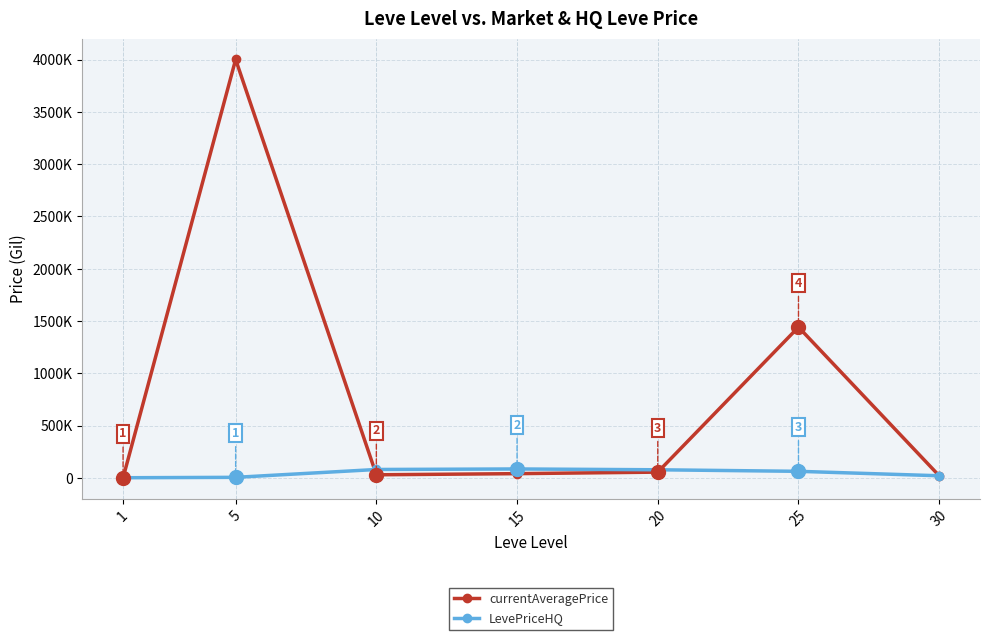

Which series changed the most between 1 and 10?

LevePriceHQ